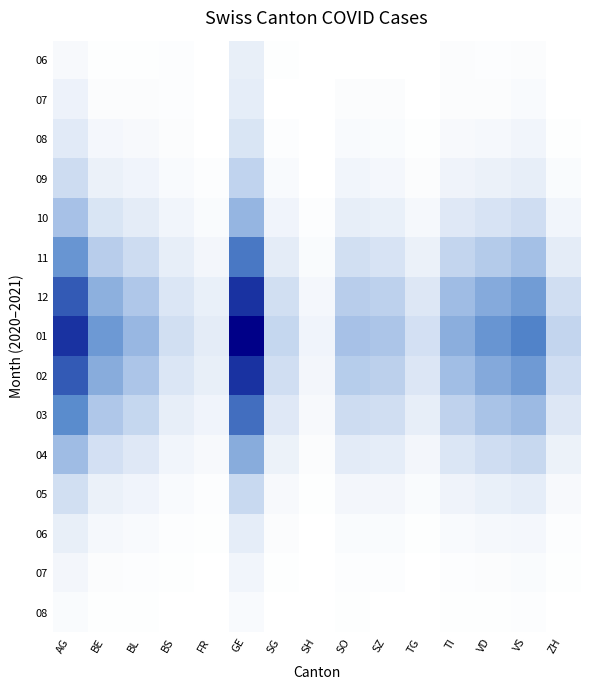

What is the difference between the highest and lowest values at AG?

0.8